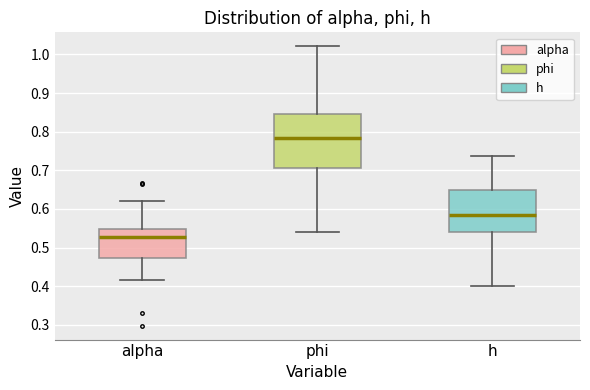

Reading left to right, read every box against the y-axis: the position of its median line, the range the box covers, and the ends of its whiskers. The values are not printed on the chart, so give them approximately, as read against the axis.

alpha: median 0.53, box 0.47 to 0.55, whiskers 0.42 to 0.62
phi: median 0.78, box 0.71 to 0.85, whiskers 0.54 to 1.02
h: median 0.59, box 0.54 to 0.65, whiskers 0.40 to 0.74